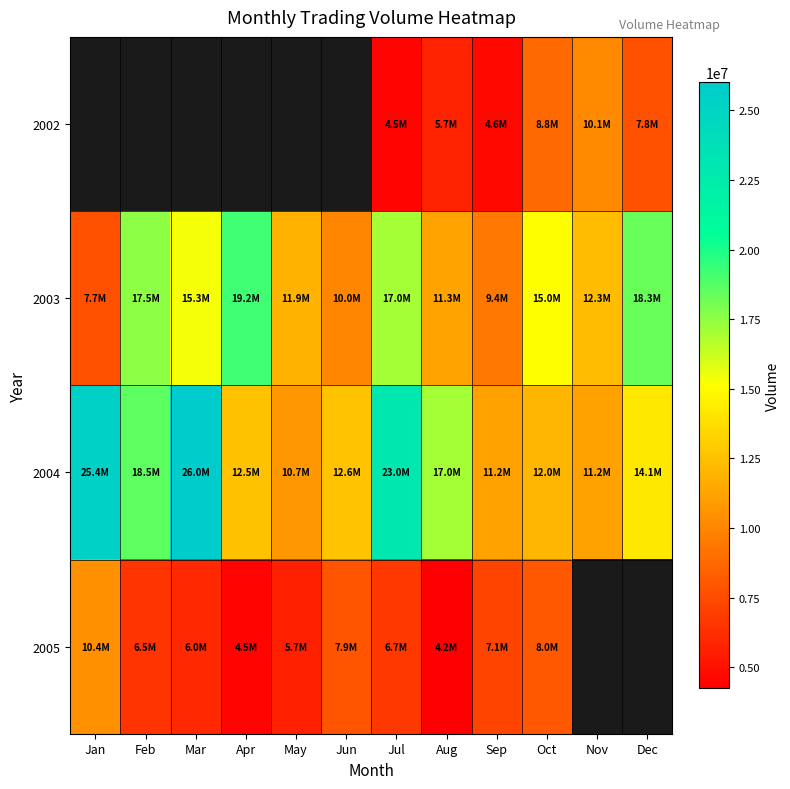

Where does the 2003 series first go above 15048081?

Feb